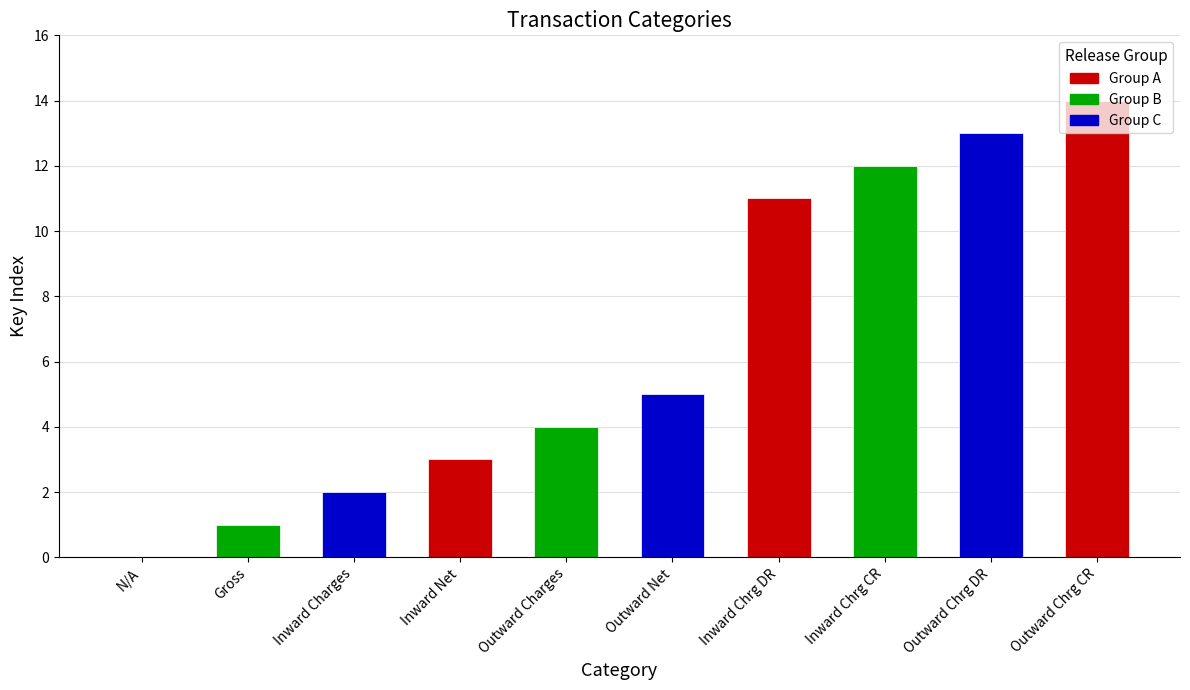

Which category has the highest value across all series?

Outward Chrg CR